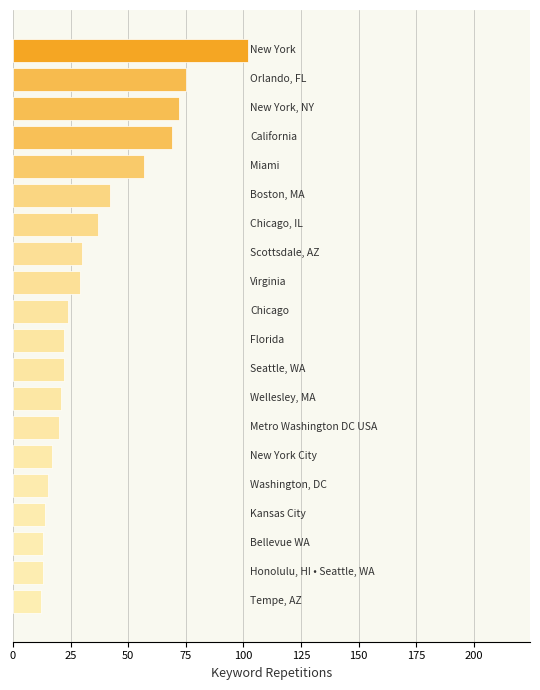

What is the difference between the second highest and minimum values?

63